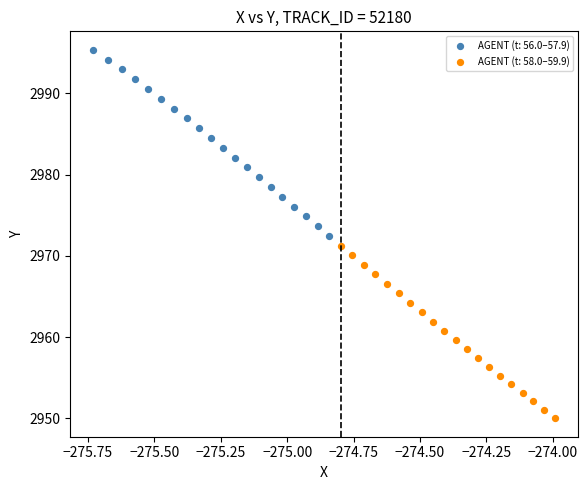

What are all the series names shown in the legend?

AGENT (t: 56.0–57.9), AGENT (t: 58.0–59.9)